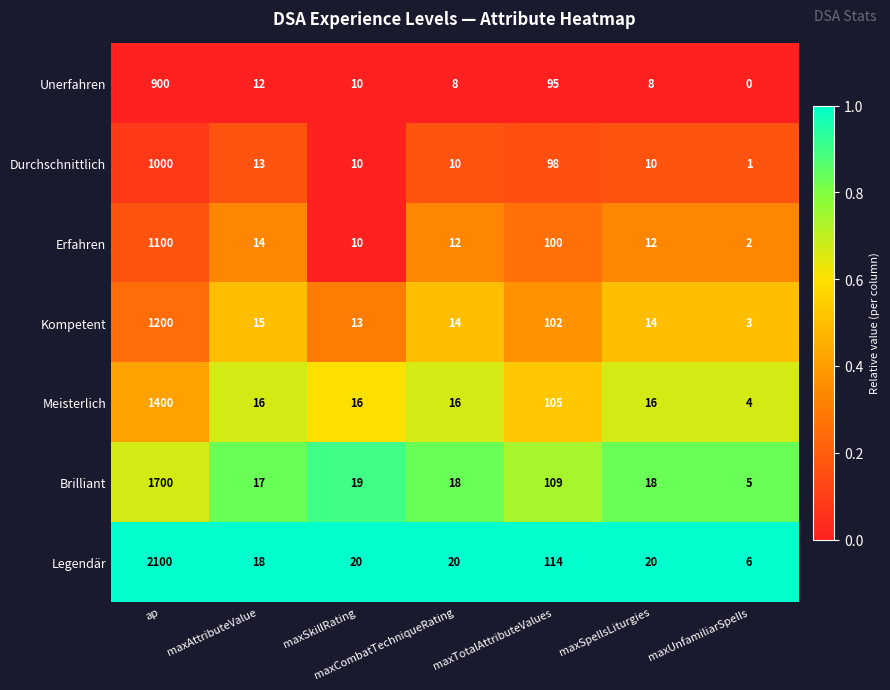

How many categories are shown in the chart?

7